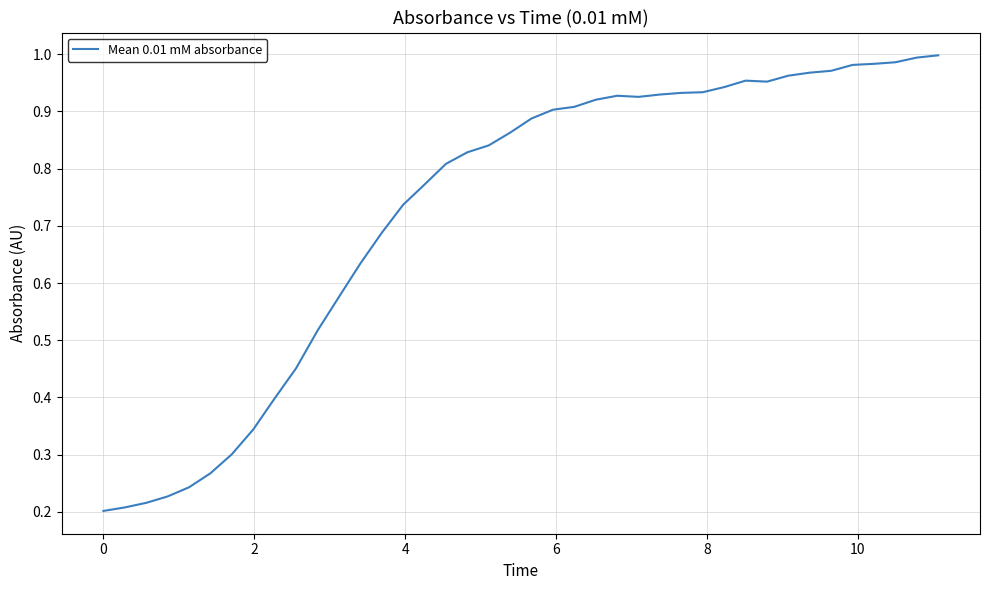

Does the chart have visible grid lines?

Yes